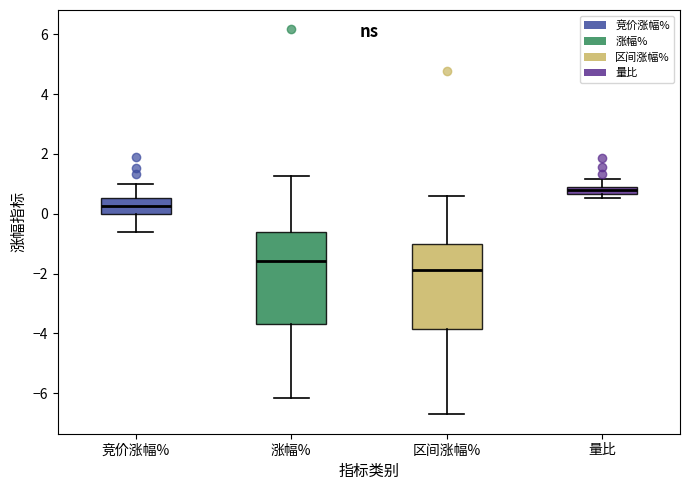

Which box is the tallest, from its lower edge to its upper edge?

涨幅%